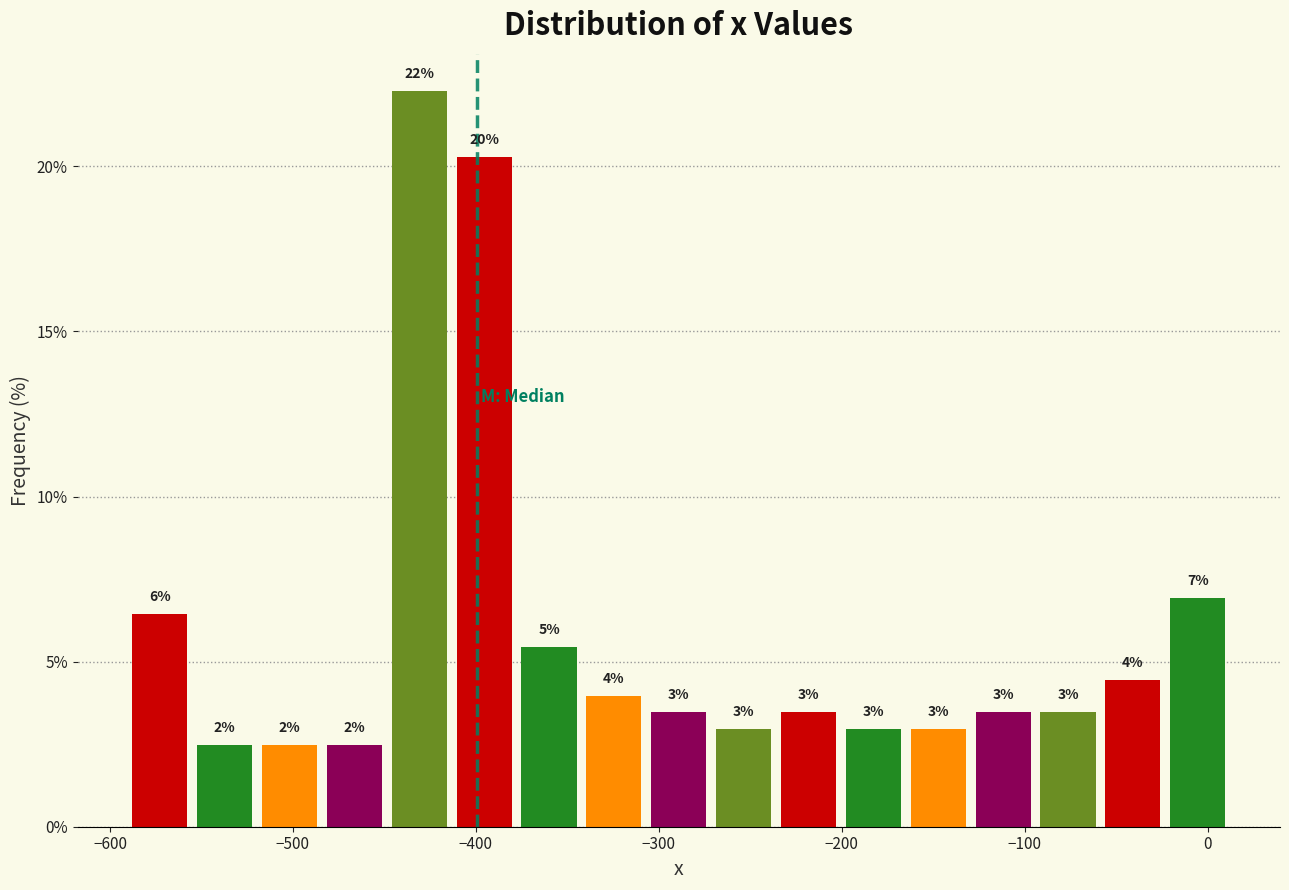

Around what value on the x-axis is the tallest bar? Give the approximate position of its centre, as read against the axis.

-430